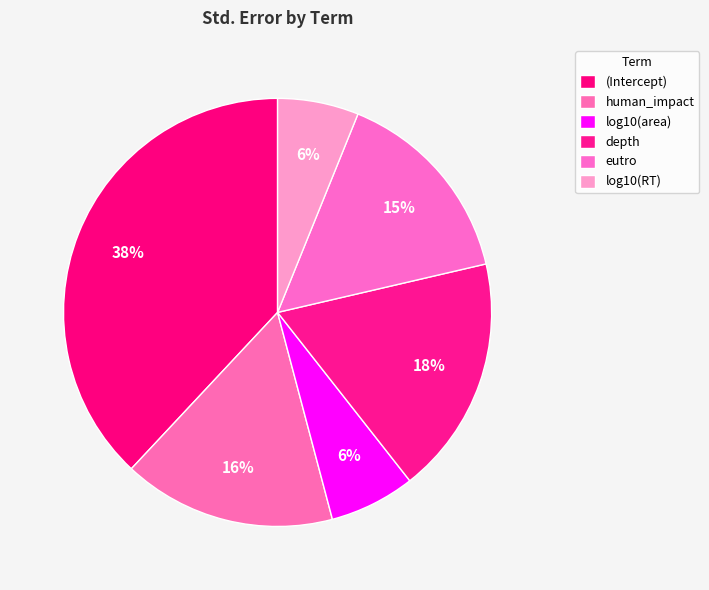

Combined, what portion of the pie is eutro and log10(RT)?

21.4%